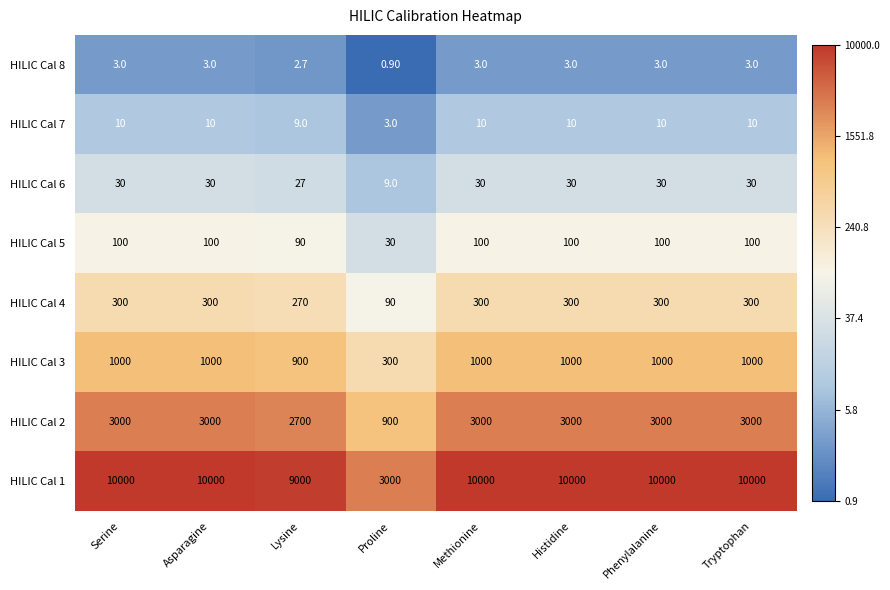

What is the average value of the HILIC Cal 1 series?

9000.0